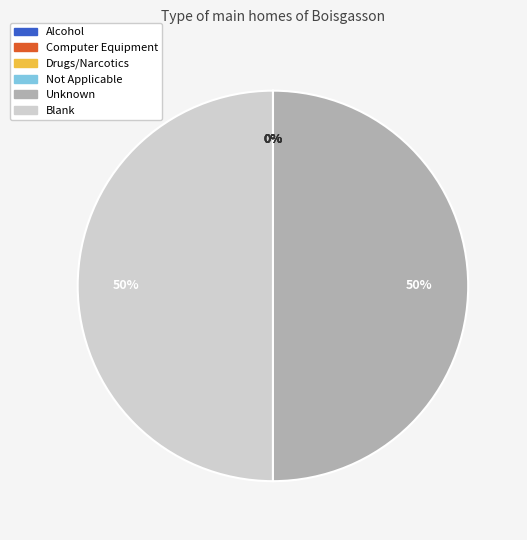

To the nearest percent, what is the difference between the largest and smallest slice percentages?

50%